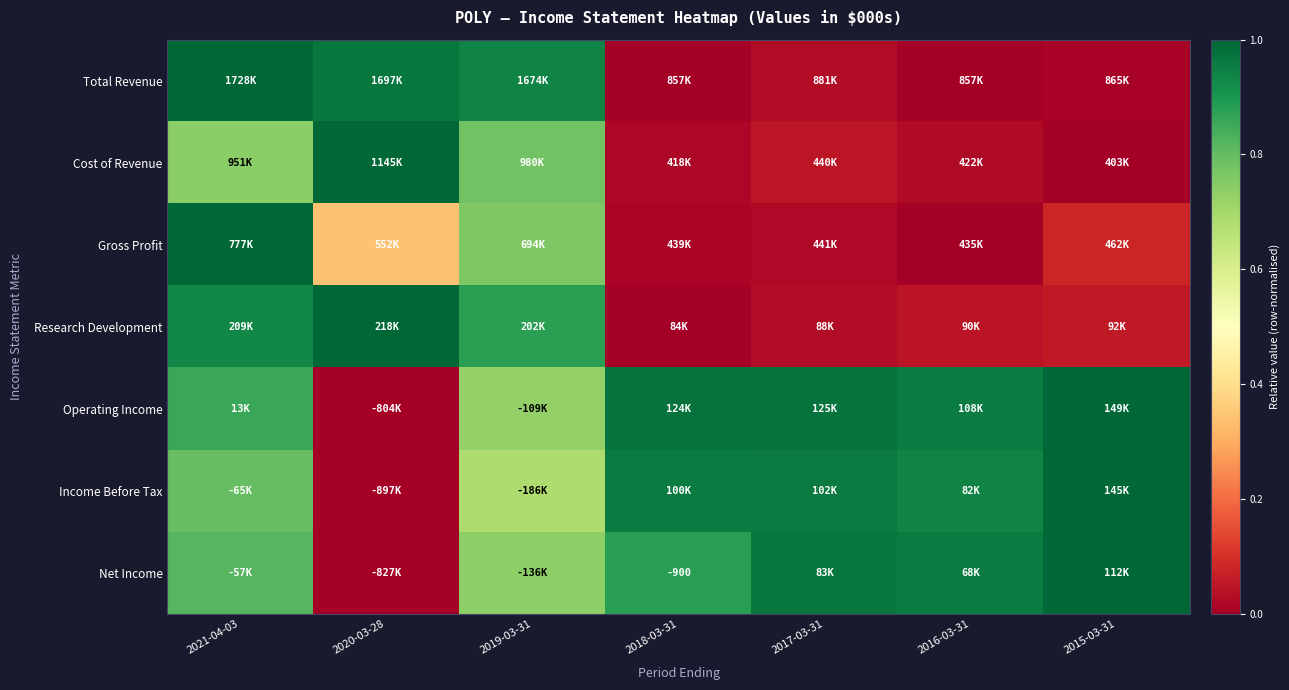

What is the difference between the maximum and second lowest values in the Income Before Tax series?

0.3